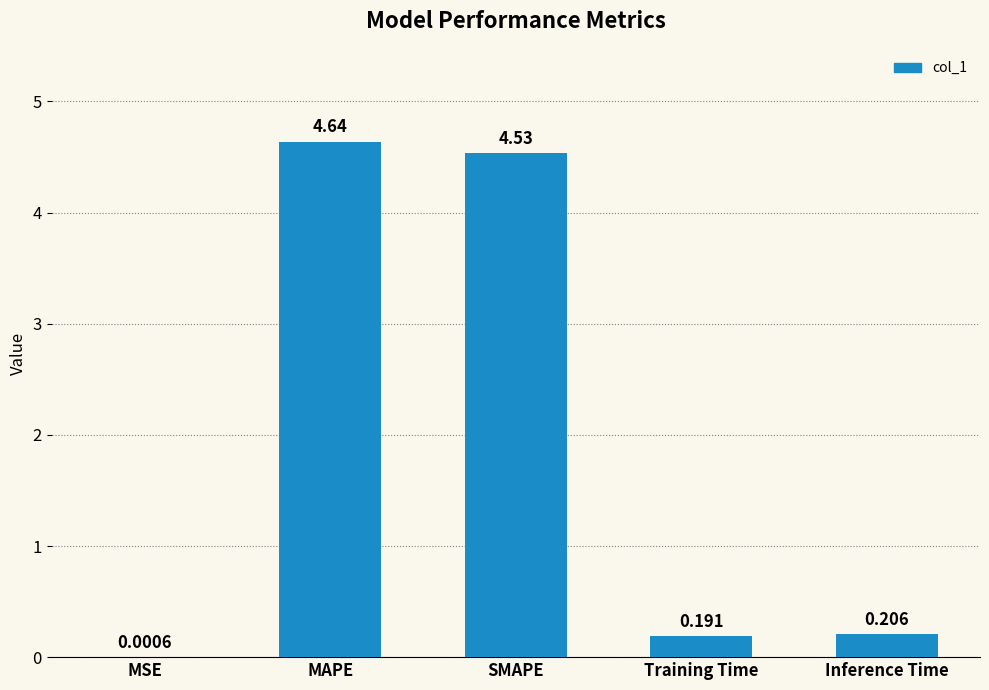

At which label is the value closest to 2?

Inference Time